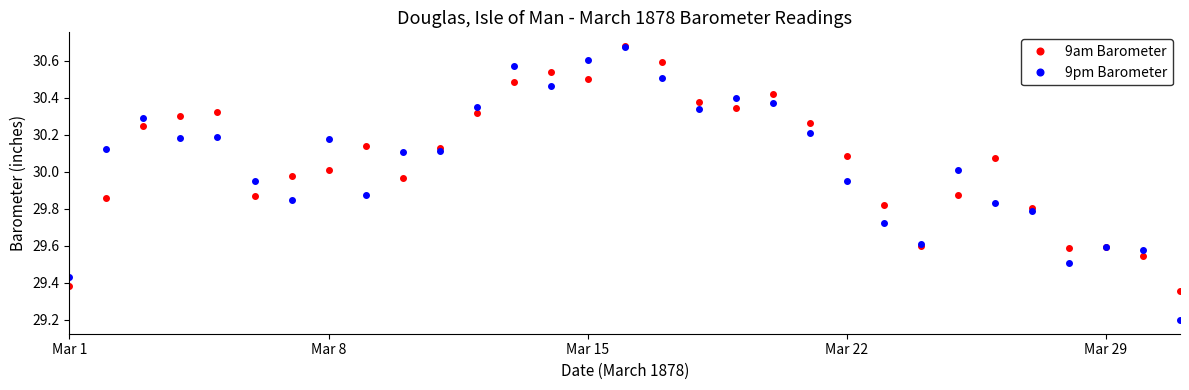

How many data points does each series have?

31